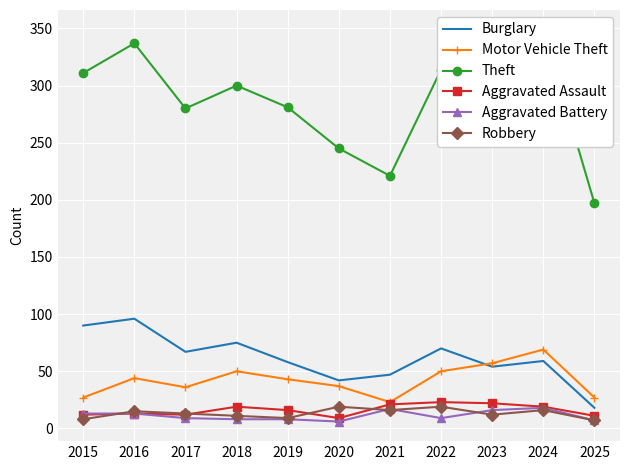

What is the value of the Theft point at the 10th from the left?

349